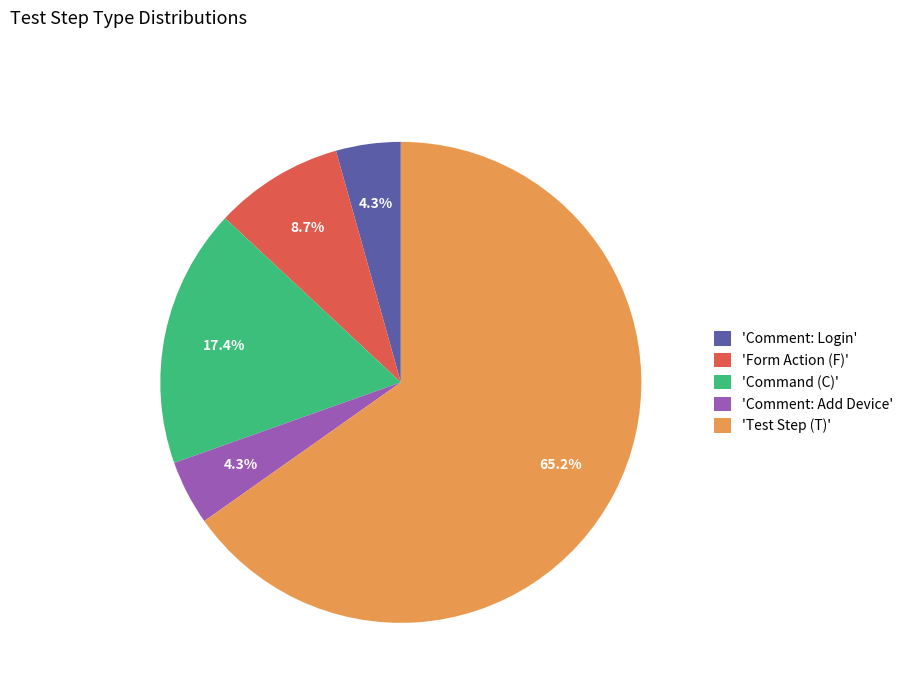

To the nearest percent, what is the difference between the largest and smallest slice percentages?

61%